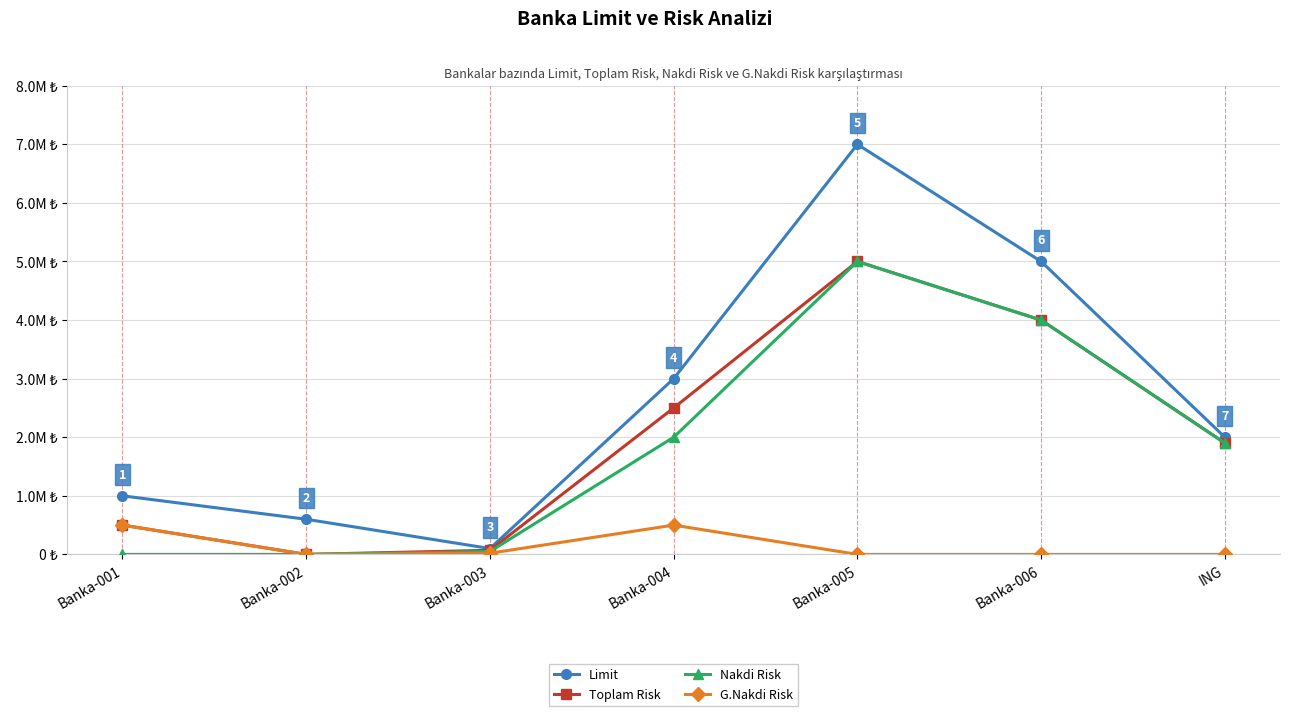

True or false: G.Nakdi Risk has more than 1 interior local peaks.

False